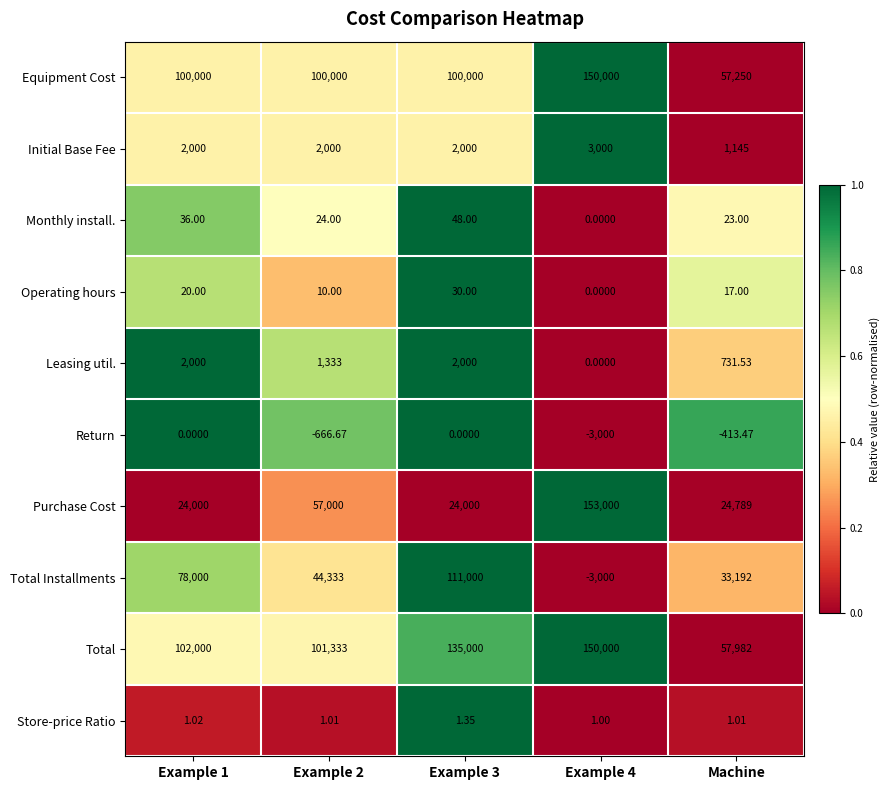

Which series has the widest spread of values?

Purchase Cost